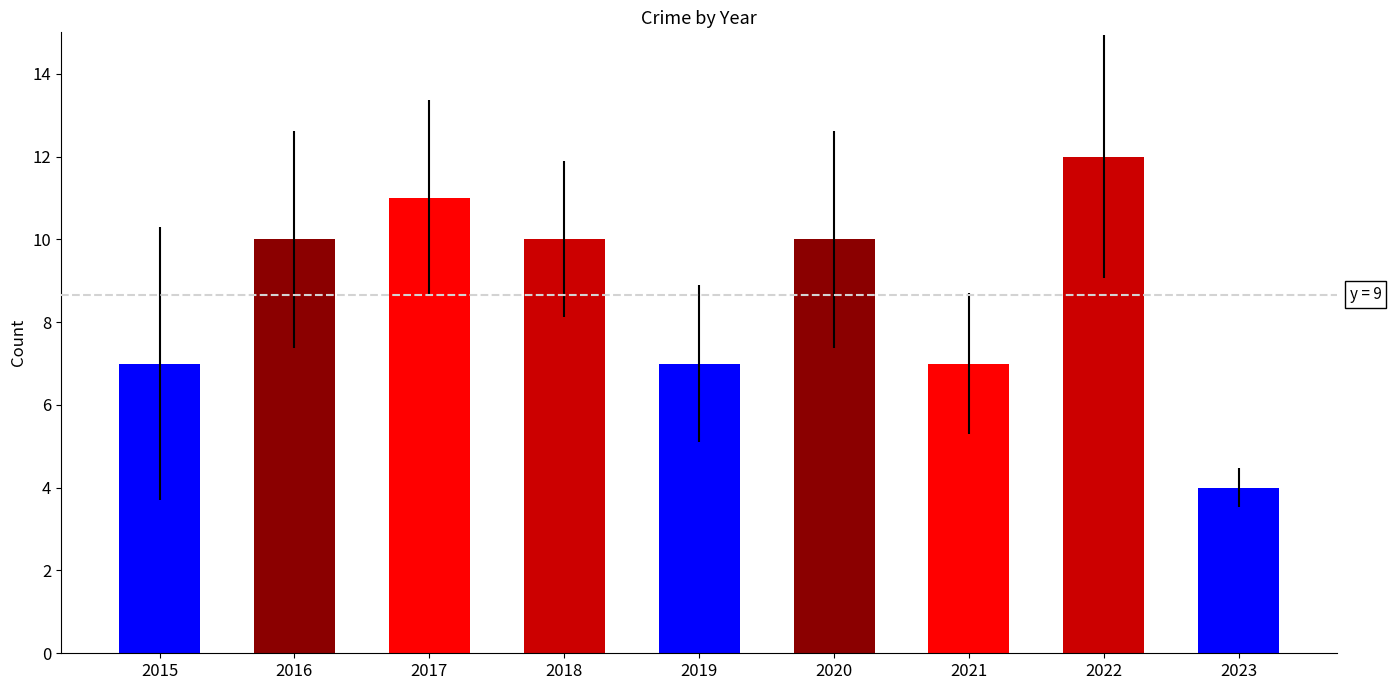

True or false: the data shows 7 at 2015.

True